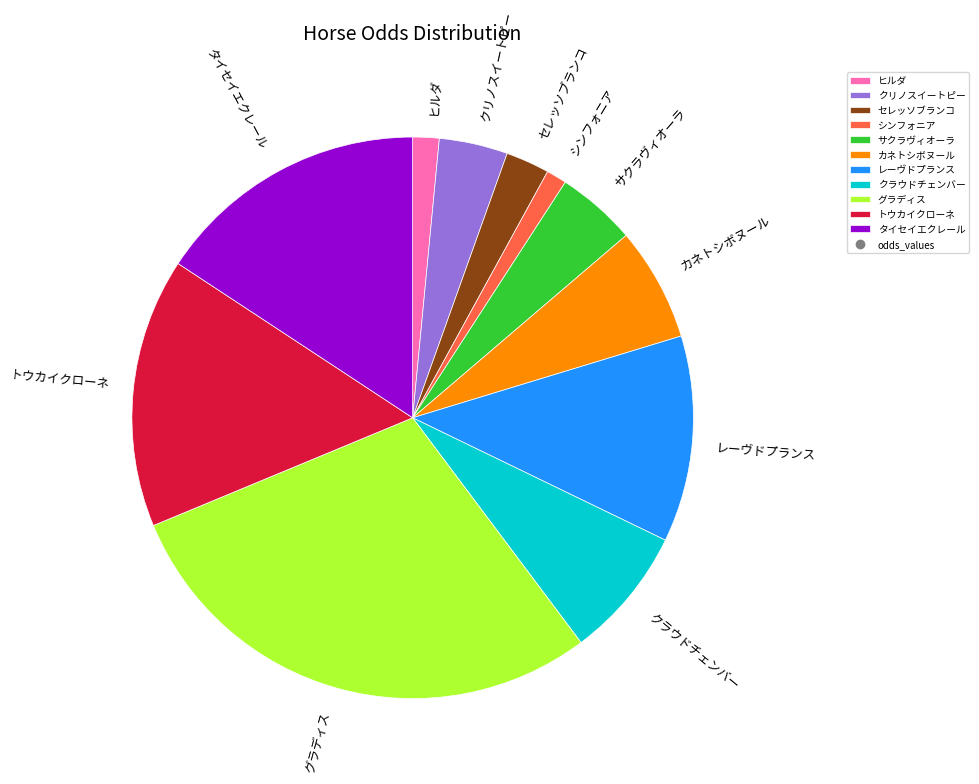

Combined, do グラディス and レーヴドプランス account for over 50%?

No